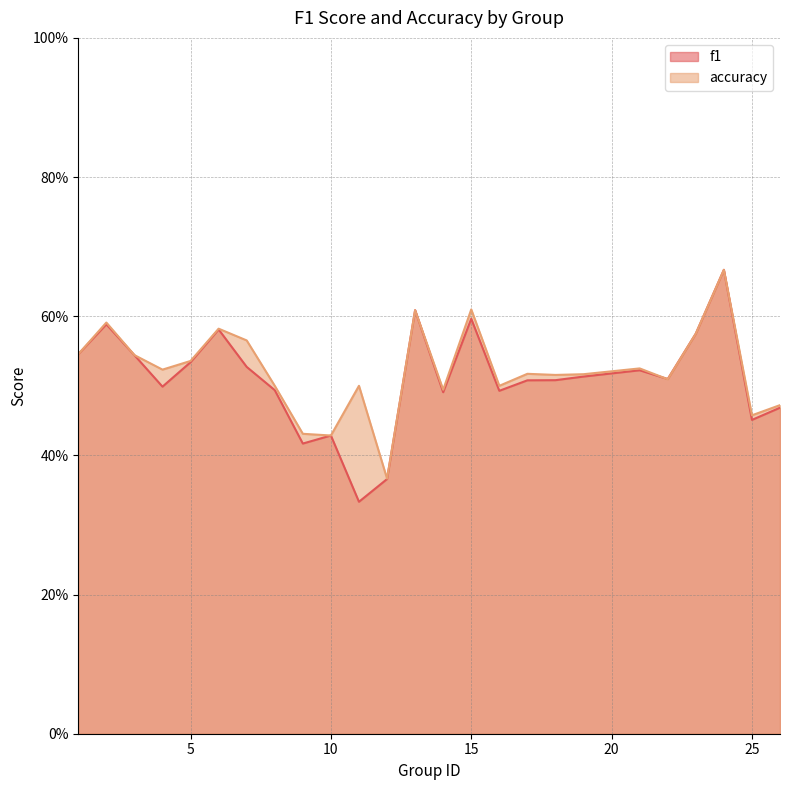

What is the greatest value displayed?

0.7